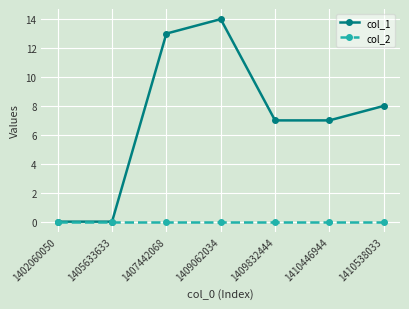

At which label does col_1 reach its peak?

1409062034